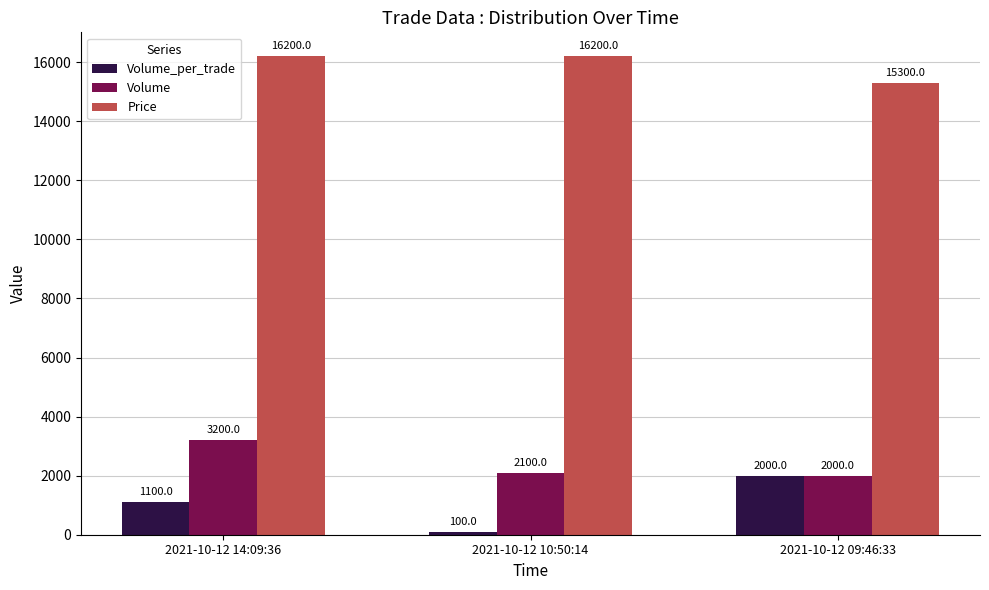

Reading left to right, transcribe all the data shown in this chart.

Volume_per_trade: 1100	100	2000
Volume: 3200	2100	2000
Price: 16200	16200	15300